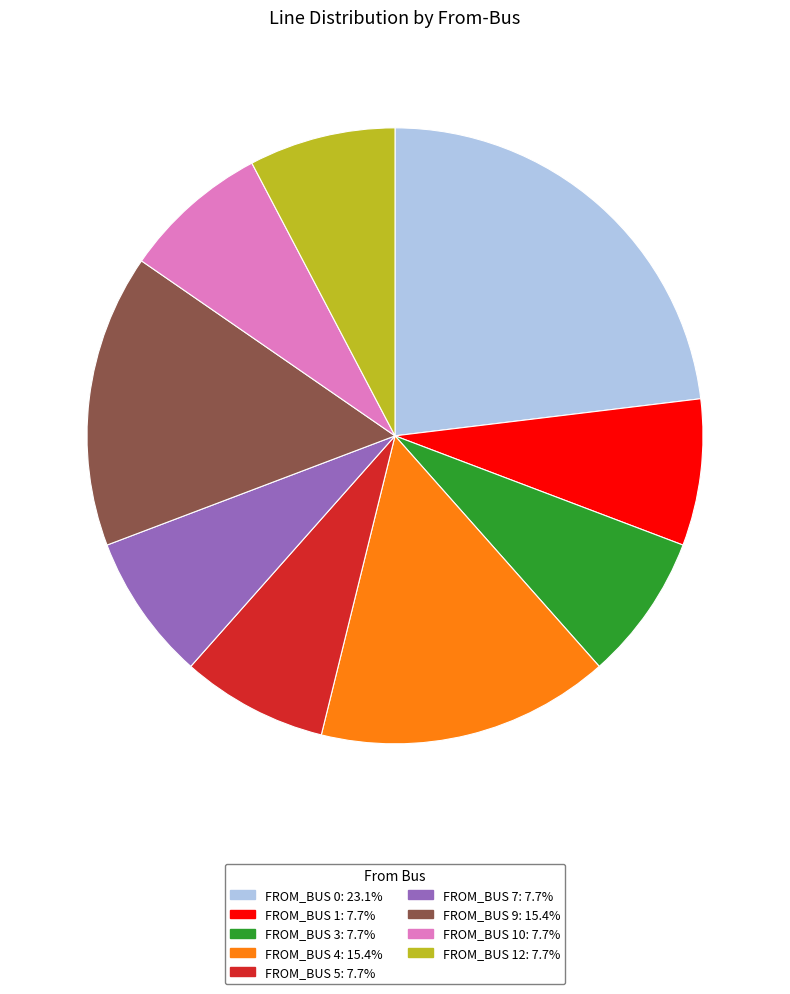

Is there a majority slice in this chart?

No